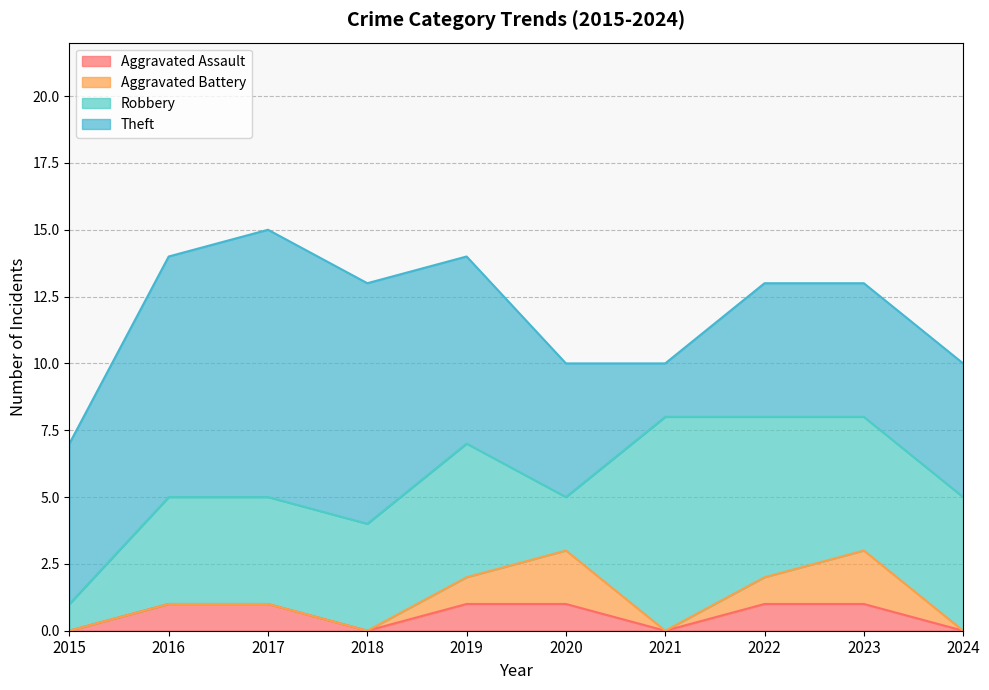

After their last crossing, which series has the higher values: Theft or Robbery?

Robbery